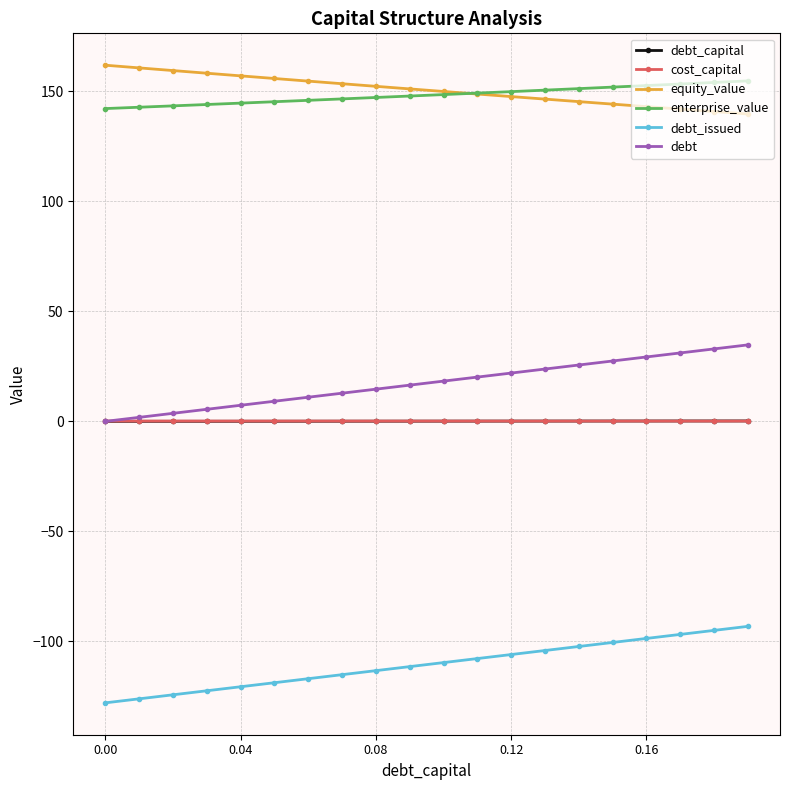

What is the value of the debt_issued point at the 2nd from the left?

-126.1